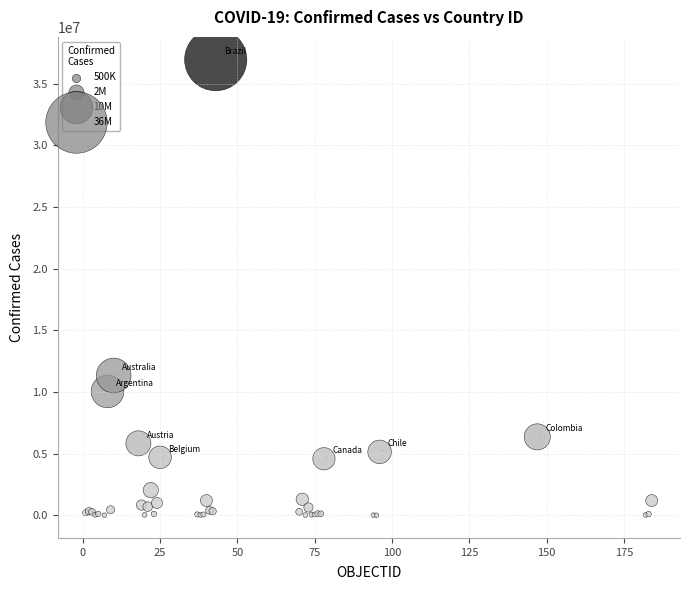

What Y value in the scatter plot is closest to 18470241?

11330342